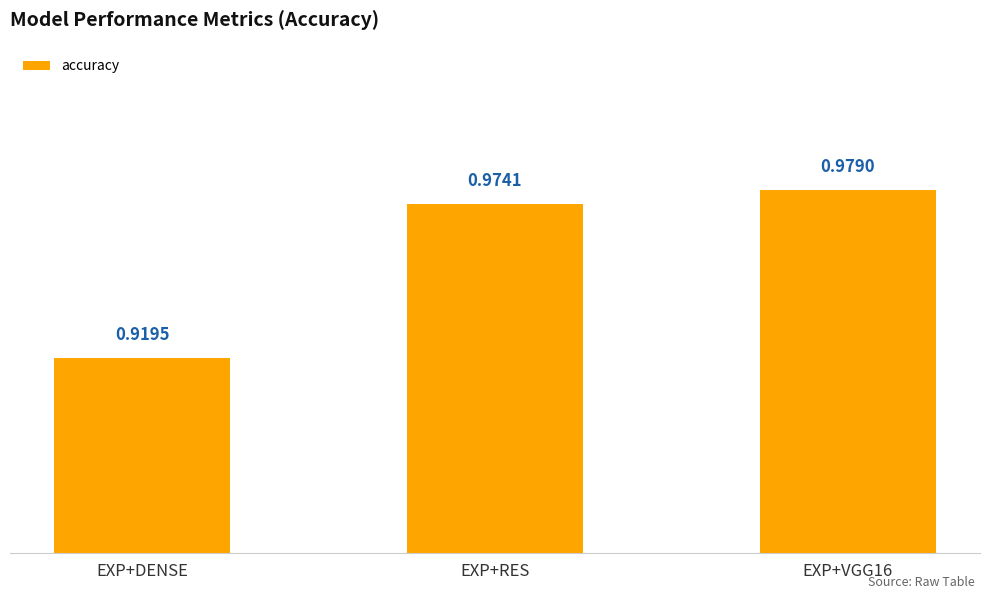

List the labels in order of value, smallest first.

EXP+DENSE, EXP+RES, EXP+VGG16